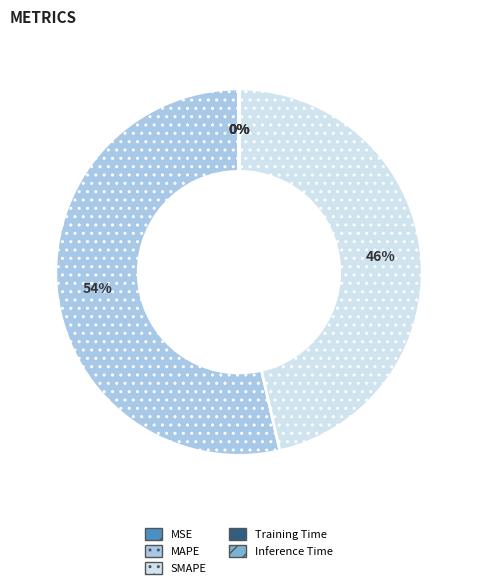

Which slice is the largest?

MAPE